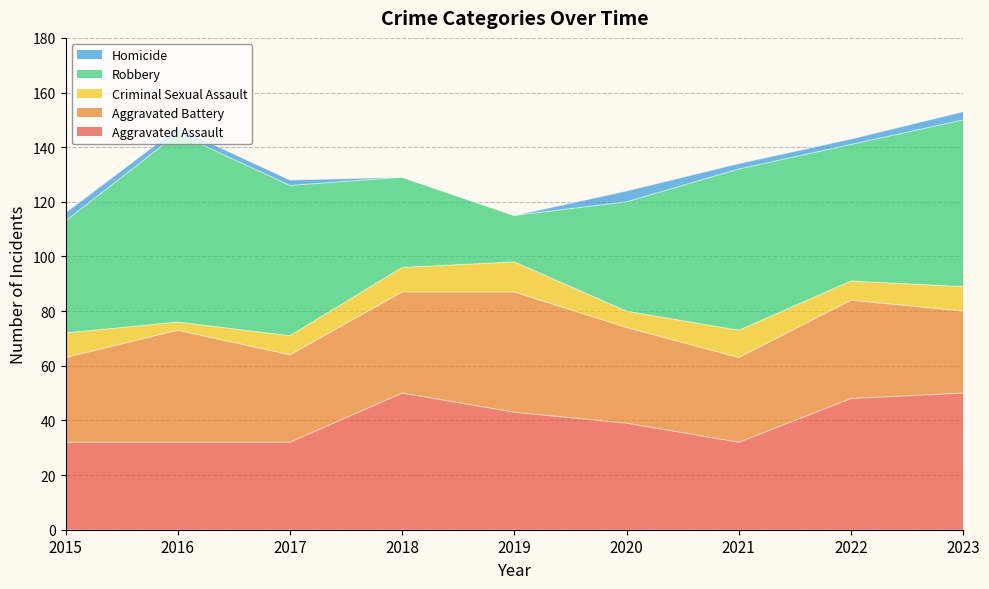

Is it true that Criminal Sexual Assault equals 9 at 2023?

True